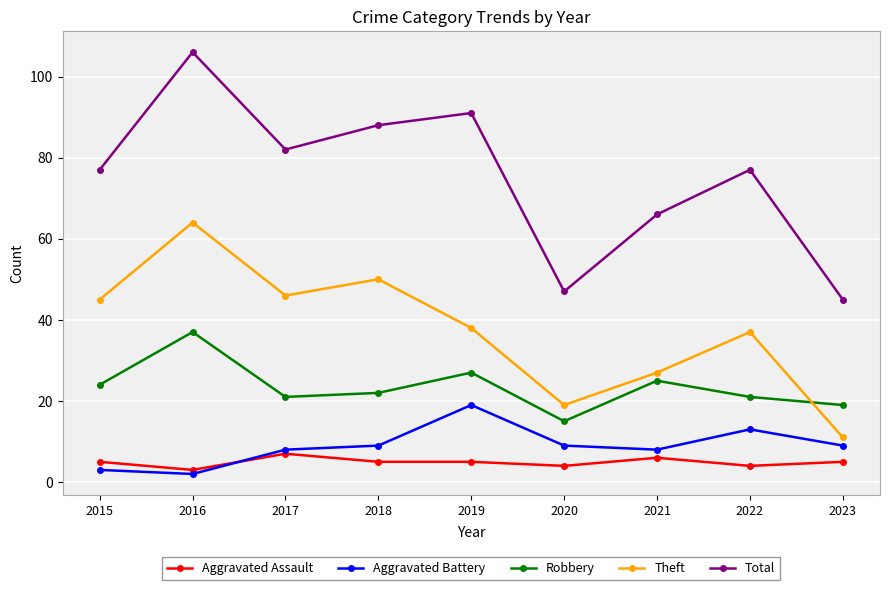

True or false: Aggravated Battery and Total cross at least once.

False